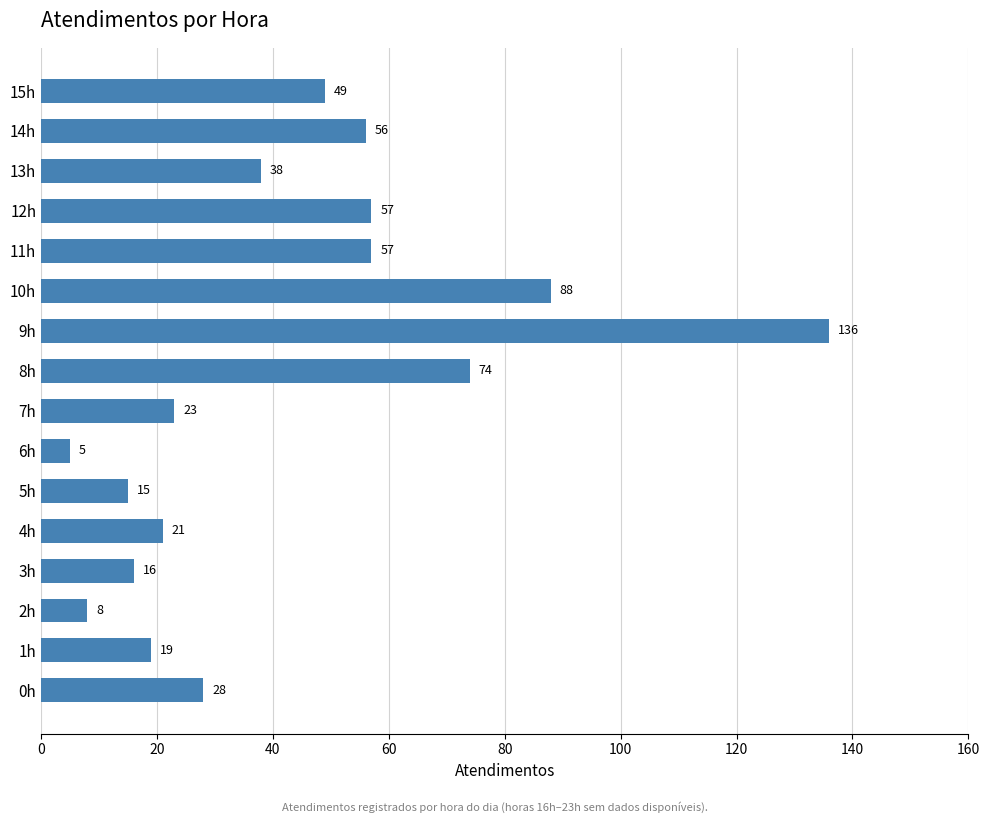

The chart shows a value of 13 at 2h. True or false?

False